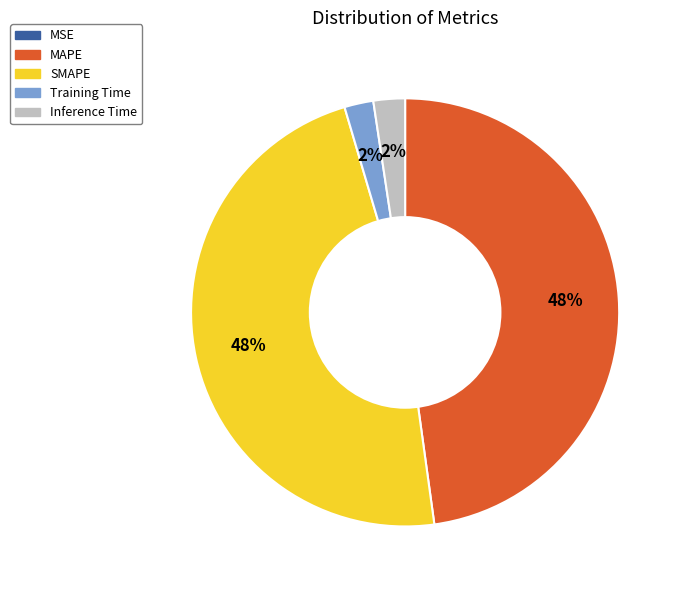

To the nearest percent, what is the difference between the largest and smallest slice percentages?

48%